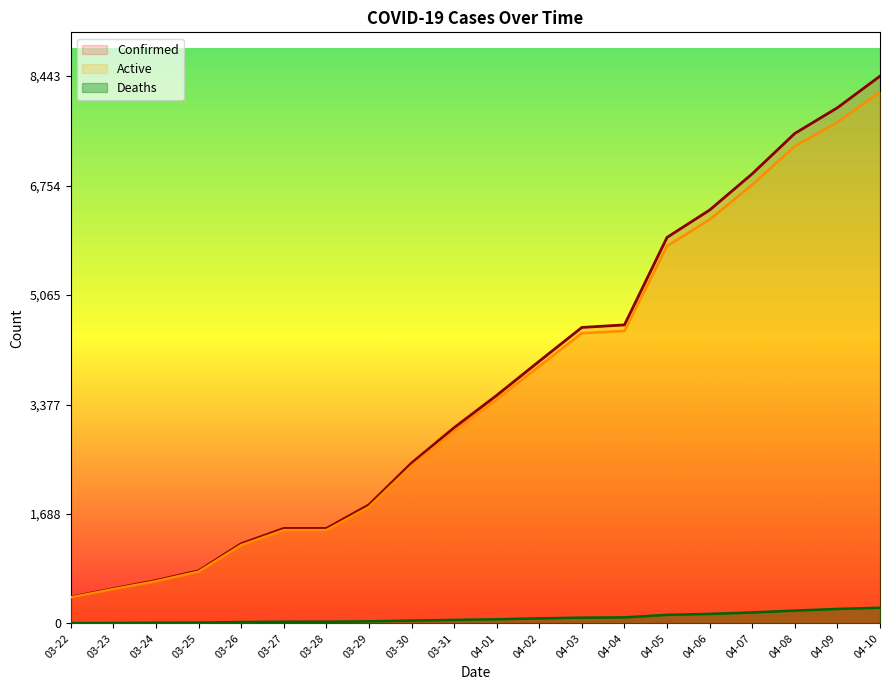

True or false: Confirmed and Deaths cross at least once.

False